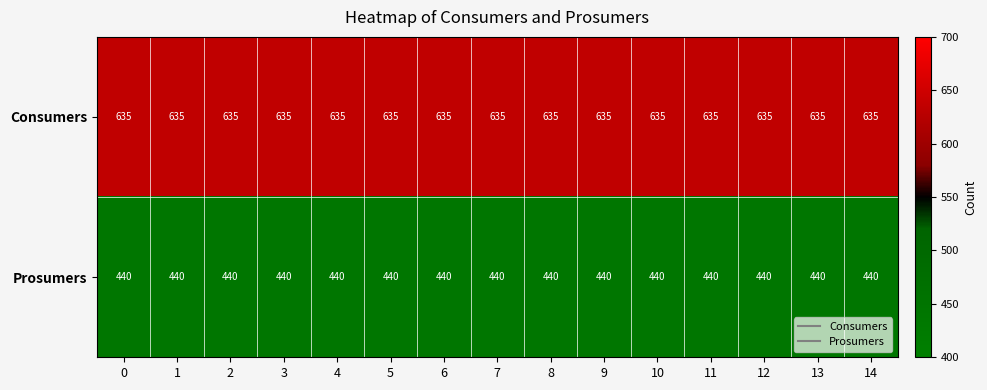

What is the average value of the Prosumers series?

440